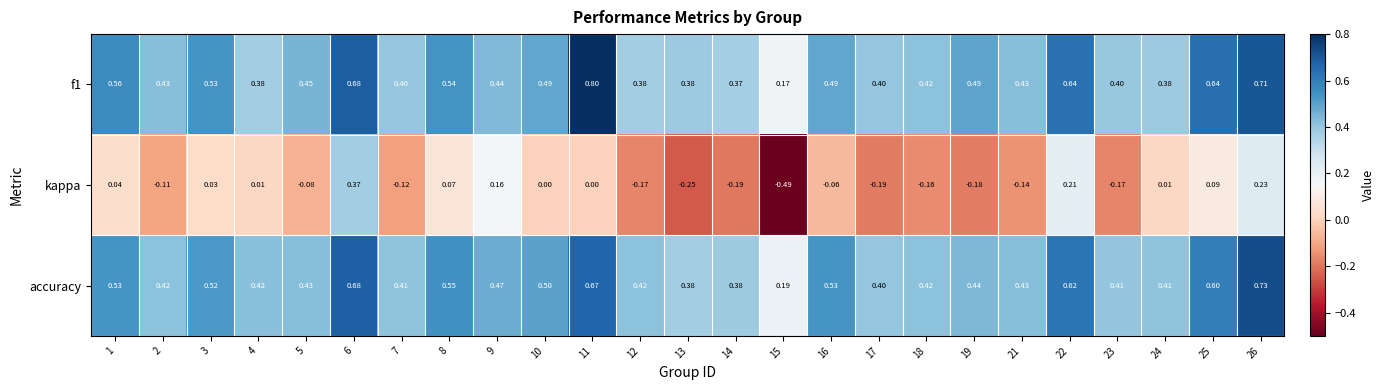

Between 6 and 8, which series saw the biggest shift?

kappa